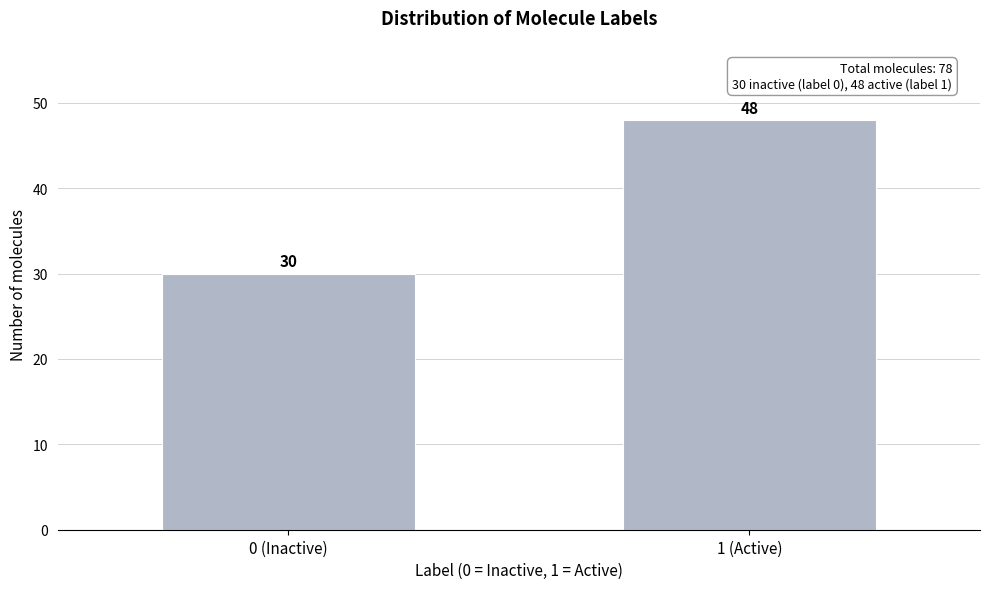

Reading left to right, what are all the values shown in this chart?

0 (Inactive)=30	1 (Active)=48